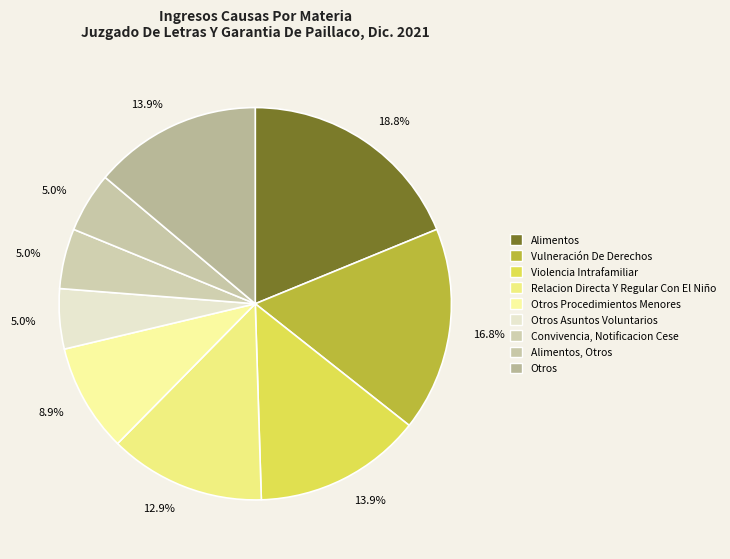

What is the largest slice in the pie chart?

Alimentos